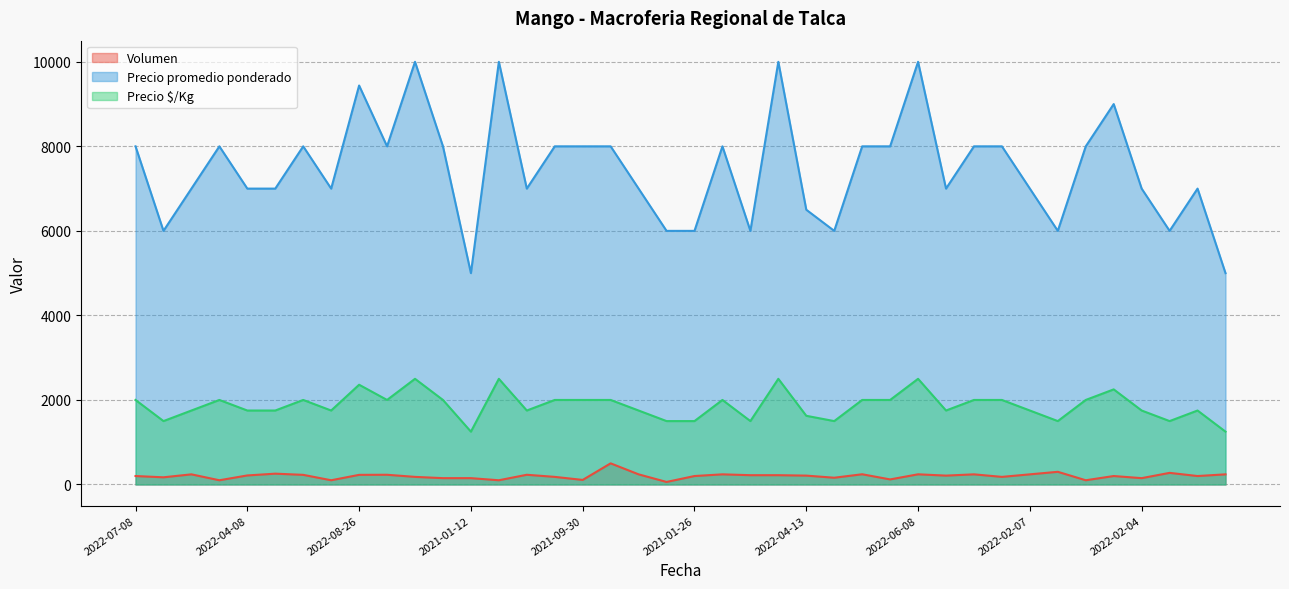

What are all the series names shown in the legend?

Volumen, Precio promedio ponderado, Precio $/Kg